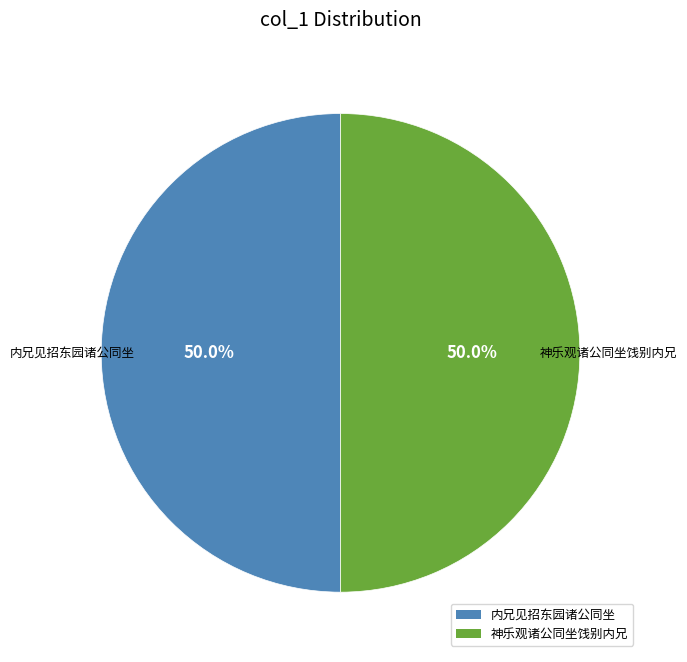

What is the total percentage of 神乐观诸公同坐饯别内兄 and 内兄见招东园诸公同坐?

100.0%